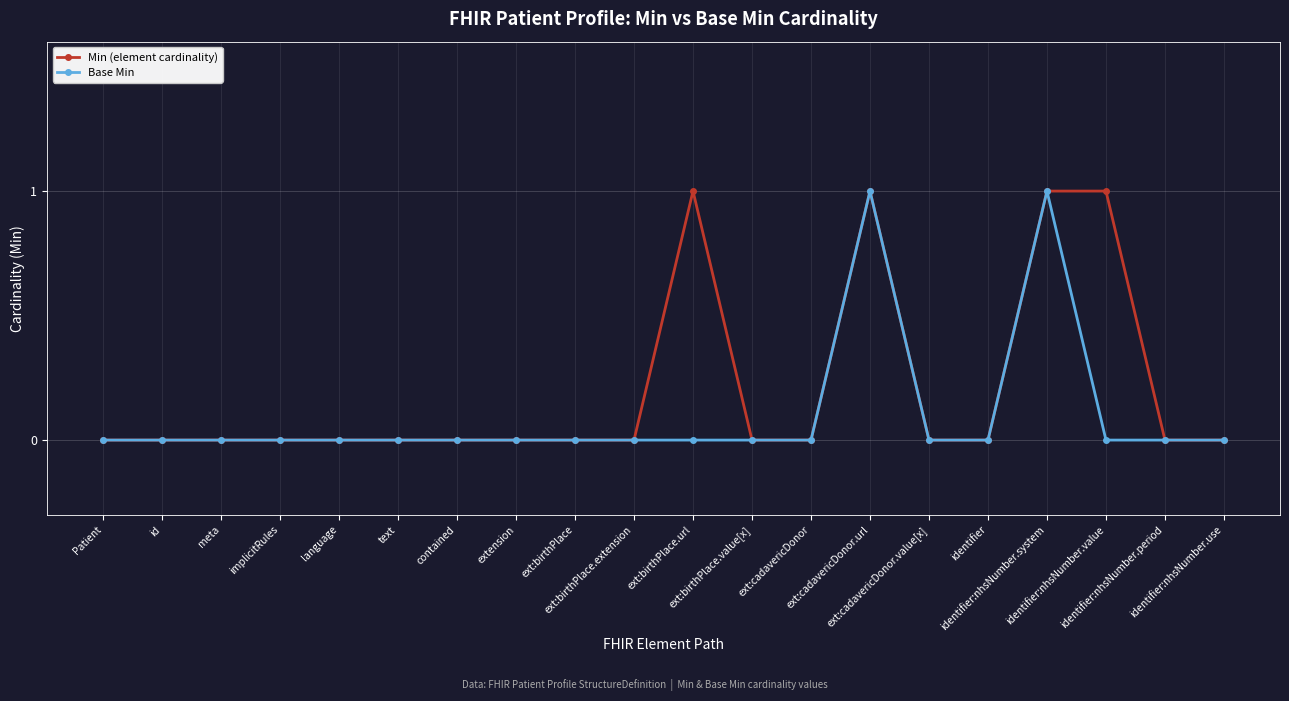

List the series in order of their overall mean, lowest first.

Base Min, Min (element cardinality)